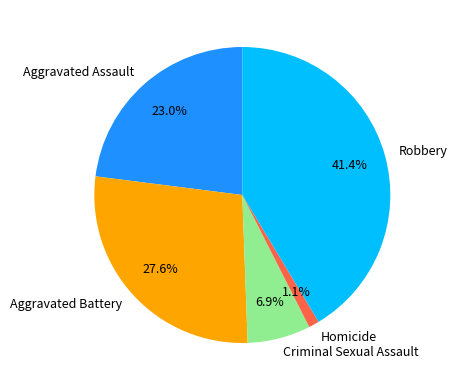

To the nearest percent, what is the difference between the largest and smallest slice percentages?

40%